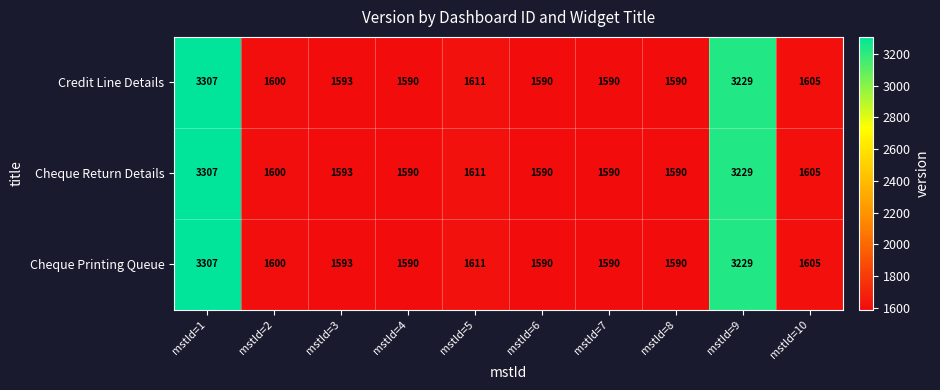

What is the difference between the second highest and minimum values in the Credit Line Details series?

1639